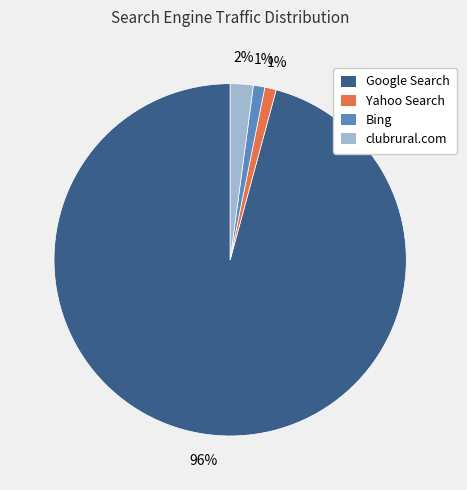

Count the number of slices in the pie.

4